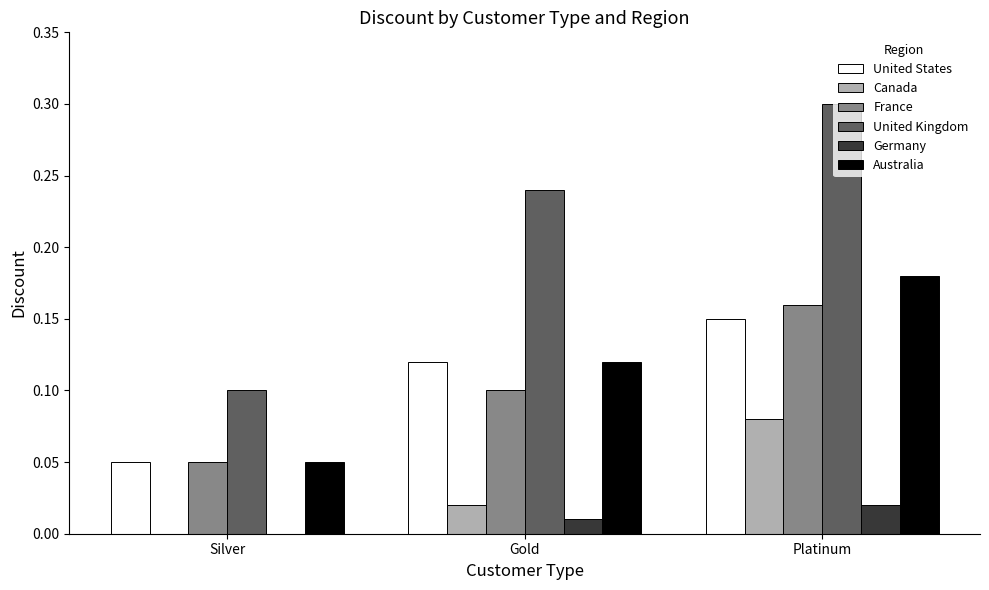

Is the value of France at Platinum greater than the value of United Kingdom at Platinum?

No